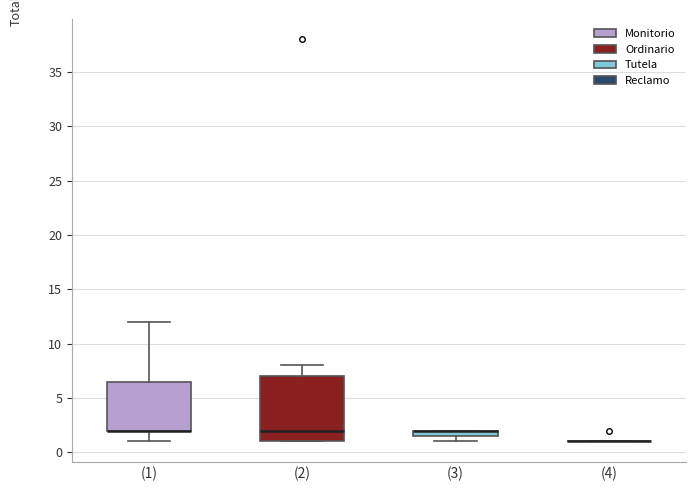

Which box is the tallest, from its lower edge to its upper edge?

(2)